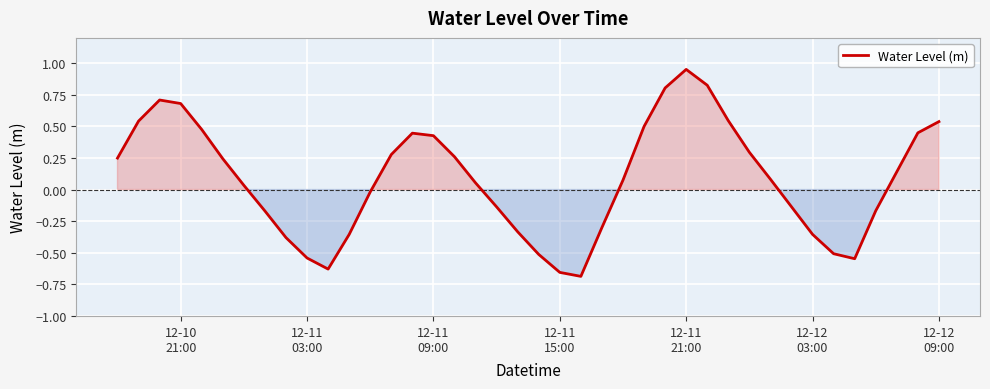

What is the difference between the maximum and minimum values?

1.6